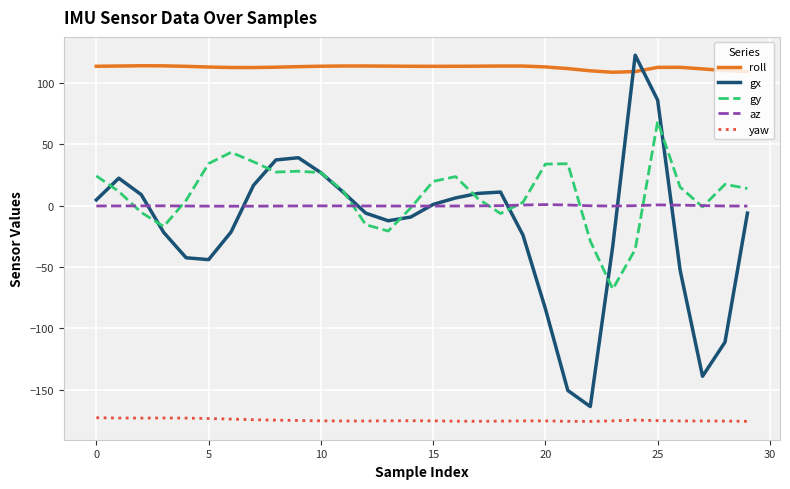

Which series has the largest range (max minus min)?

gx